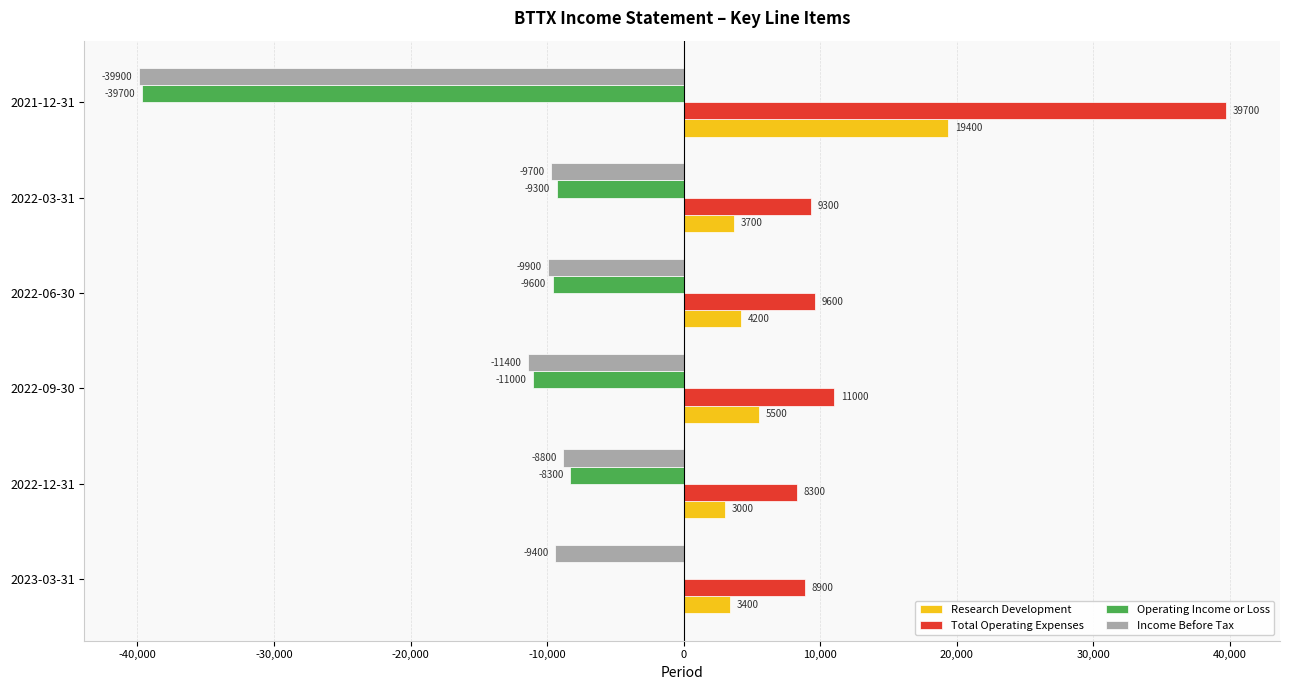

The Research Development series shows 19400 at 2021-12-31. True or false?

True